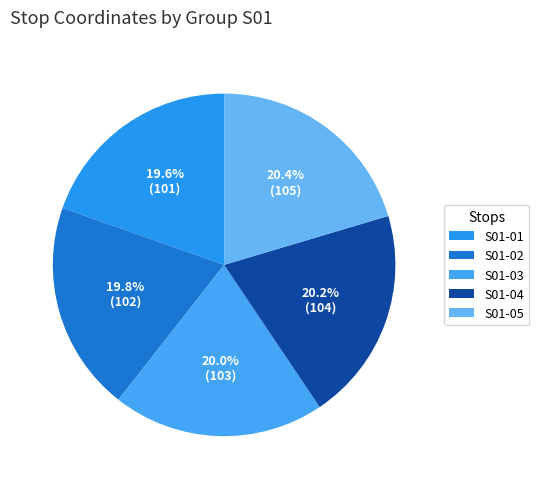

To the nearest percent, what portion does S01-03 represent?

20%